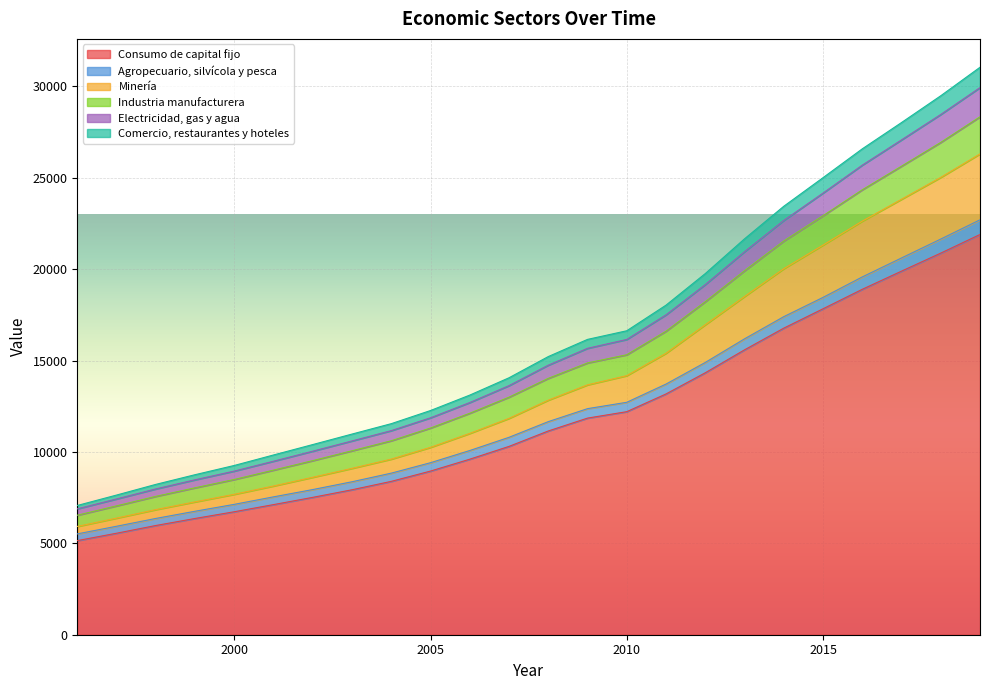

What are all the series names shown in the legend?

Consumo de capital fijo, Agropecuario, silvícola y pesca, Minería, Industria manufacturera, Electricidad, gas y agua, Comercio, restaurantes y hoteles